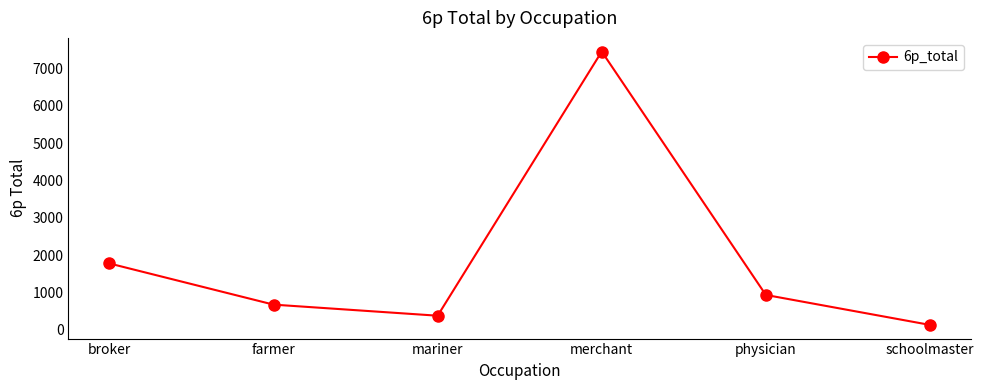

What is the greatest value displayed?

7448.8